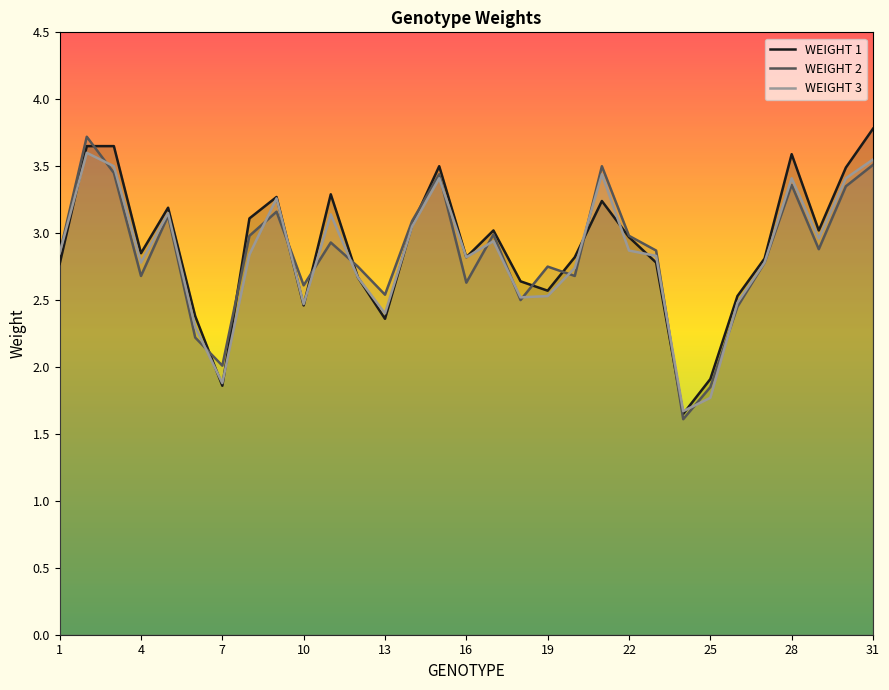

Reading right to left, transcribe all the data shown in this chart.

WEIGHT 1: 31=3.8	30=3.5	29=3.0	28=3.6	27=2.8	26=2.5	25=1.9	24=1.6	23=2.8	22=3.0	21=3.2	20=2.8	19=2.6	18=2.6	17=3.0	16=2.8	15=3.5	14=3.1	13=2.4	12=2.7	11=3.3	10=2.5	9=3.3	8=3.1	7=1.9	6=2.4	5=3.2	4=2.9	3=3.6	2=3.6	1=2.8
WEIGHT 2: 31=3.5	30=3.4	29=2.9	28=3.4	27=2.8	26=2.5	25=1.9	24=1.6	23=2.9	22=3.0	21=3.5	20=2.7	19=2.8	18=2.5	17=3.0	16=2.6	15=3.4	14=3.1	13=2.5	12=2.8	11=2.9	10=2.6	9=3.2	8=3.0	7=2.0	6=2.2	5=3.1	4=2.7	3=3.5	2=3.7	1=2.9
WEIGHT 3: 31=3.5	30=3.4	29=3.0	28=3.4	27=2.8	26=2.5	25=1.8	24=1.7	23=2.8	22=2.9	21=3.4	20=2.7	19=2.5	18=2.5	17=2.9	16=2.8	15=3.4	14=3.0	13=2.4	12=2.7	11=3.1	10=2.5	9=3.3	8=2.8	7=1.9	6=2.3	5=3.1	4=2.8	3=3.5	2=3.6	1=2.9